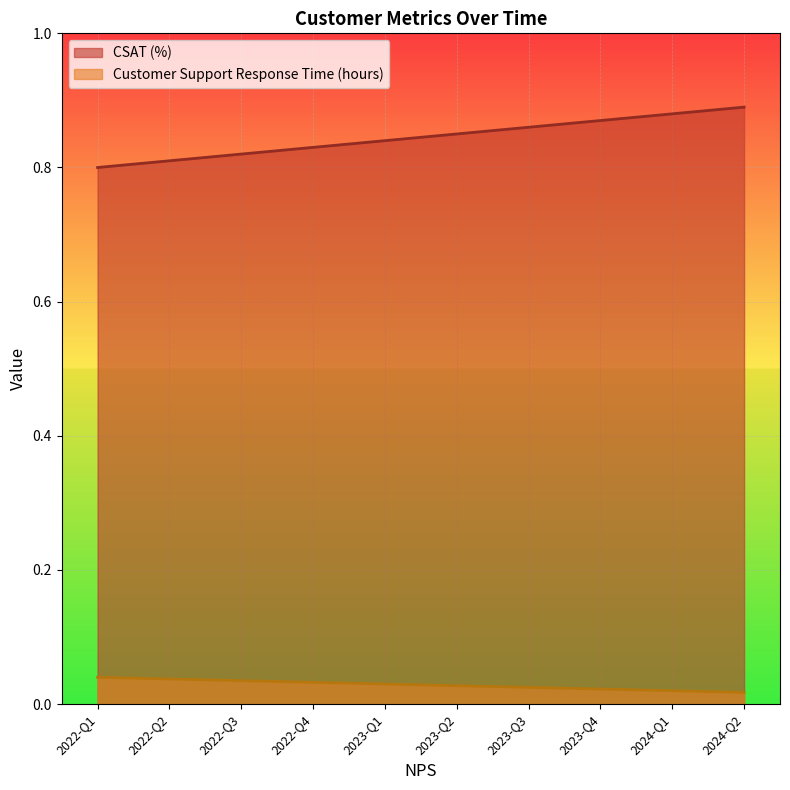

What is the average value of the CSAT (%) series?

0.8